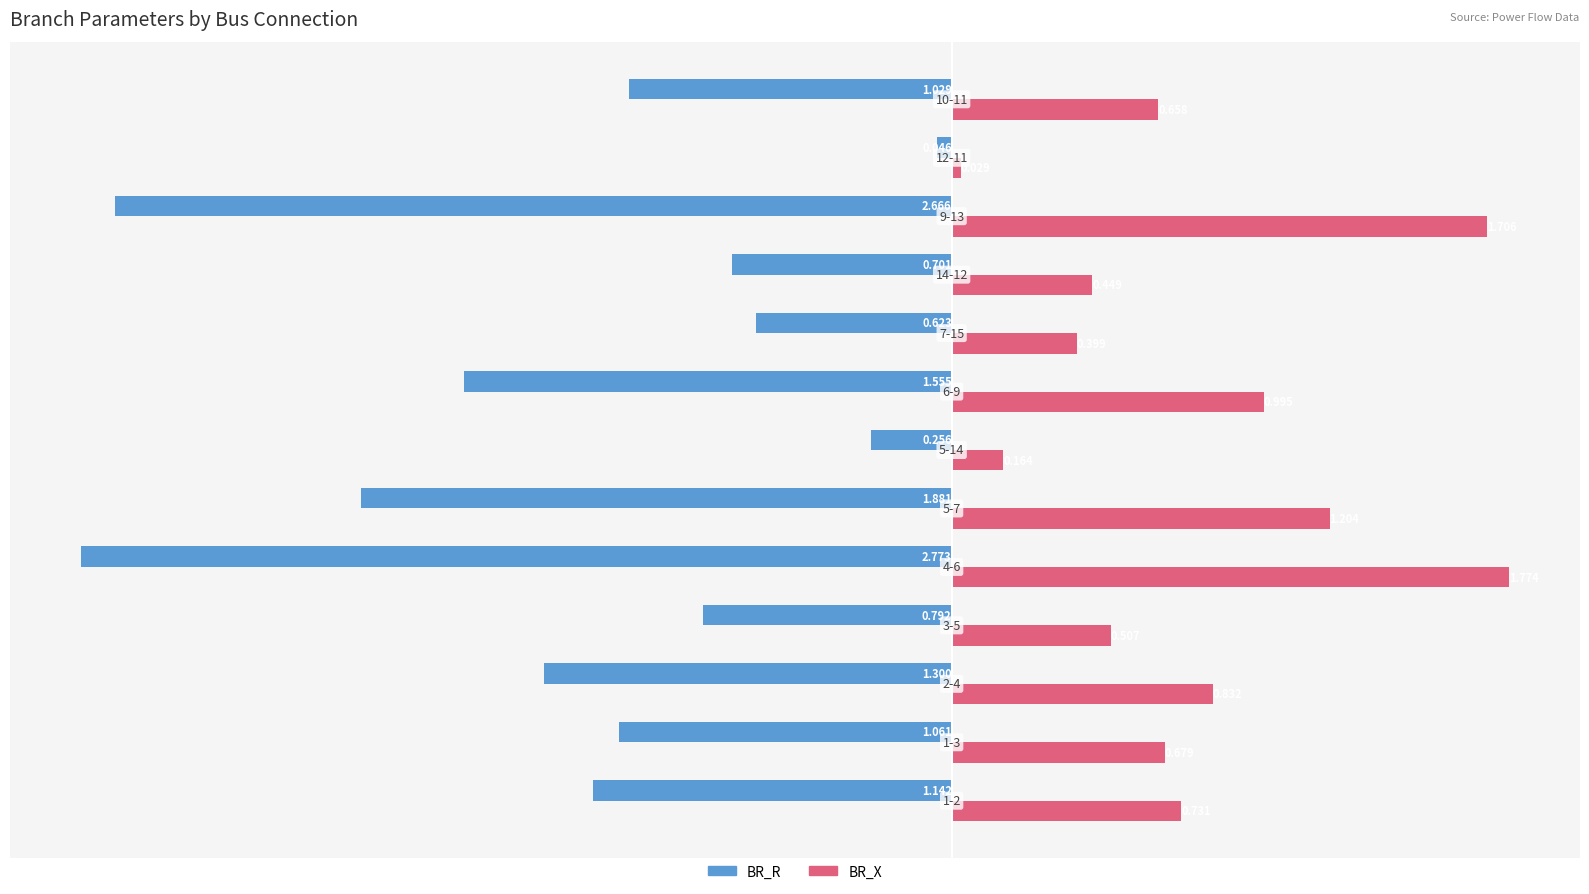

List the series in order of their overall mean, highest first.

BR_X, BR_R